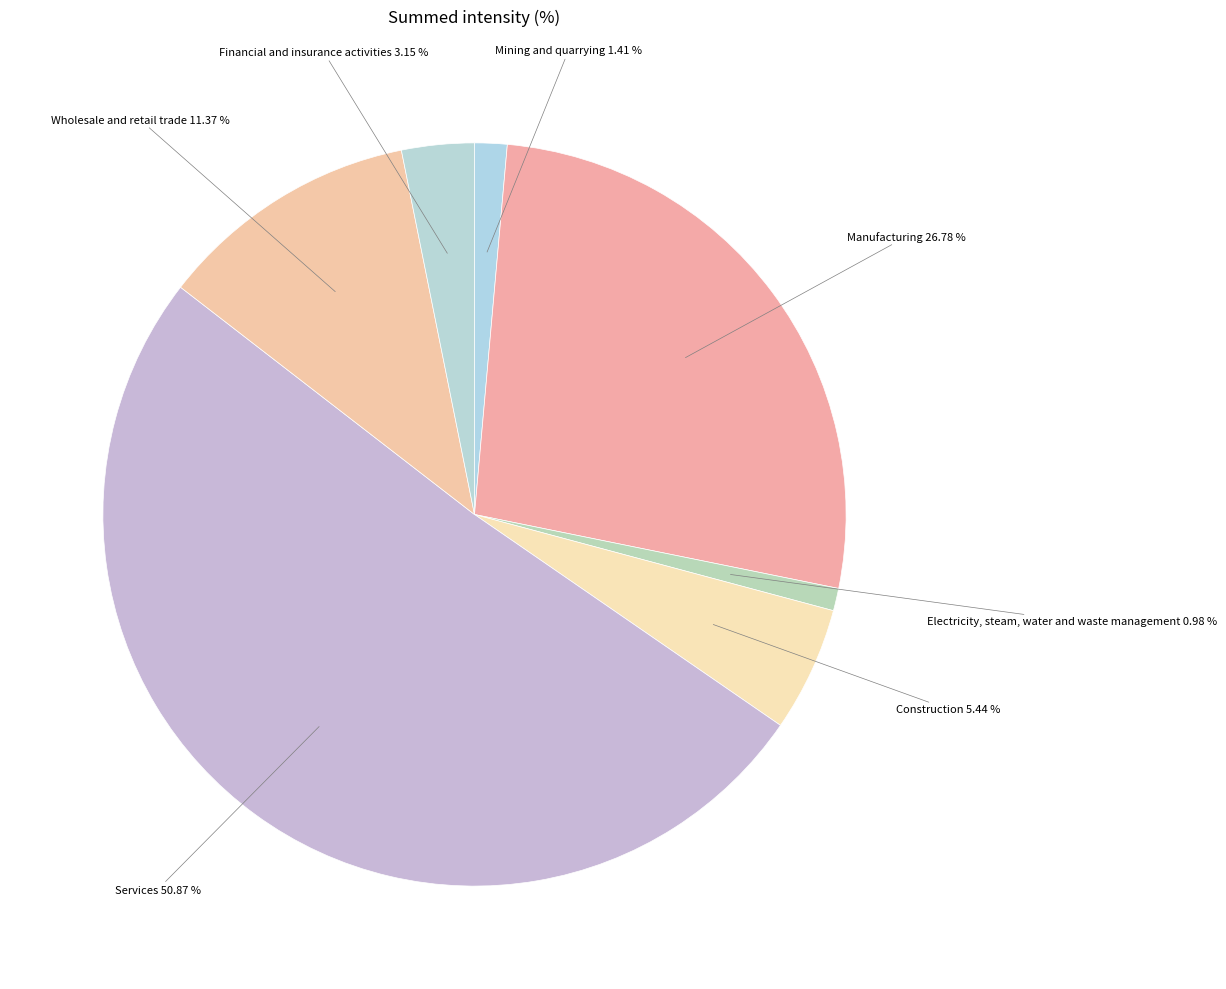

Is there any slice that represents more than half of the pie?

Yes